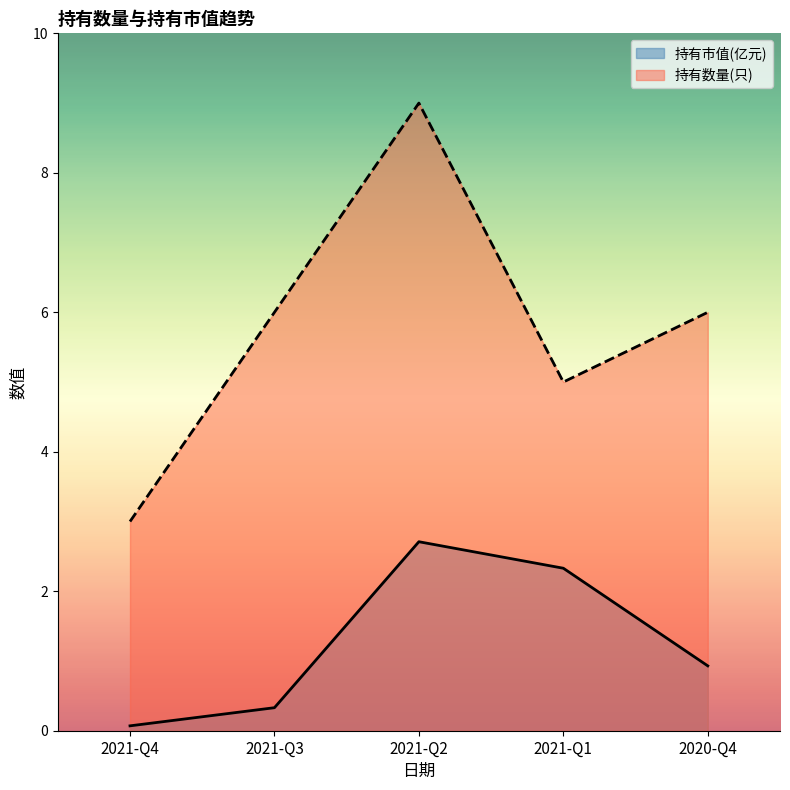

How many 持有数量(只) values are between 5 and 6?

3